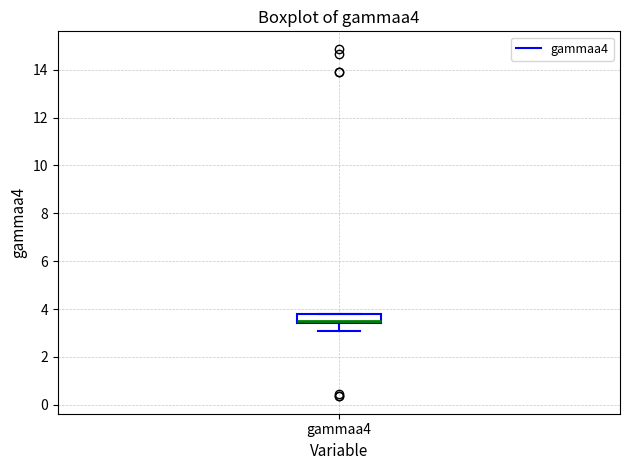

Read this box plot against the y-axis: the position of the median line, the range covered by the box, and the ends of both whiskers. The values are not printed on the chart, so give them approximately, as read against the axis.

median 3.4 (just above the box's lower edge), box 3.4 to 3.8, whiskers 3.0 to 3.8